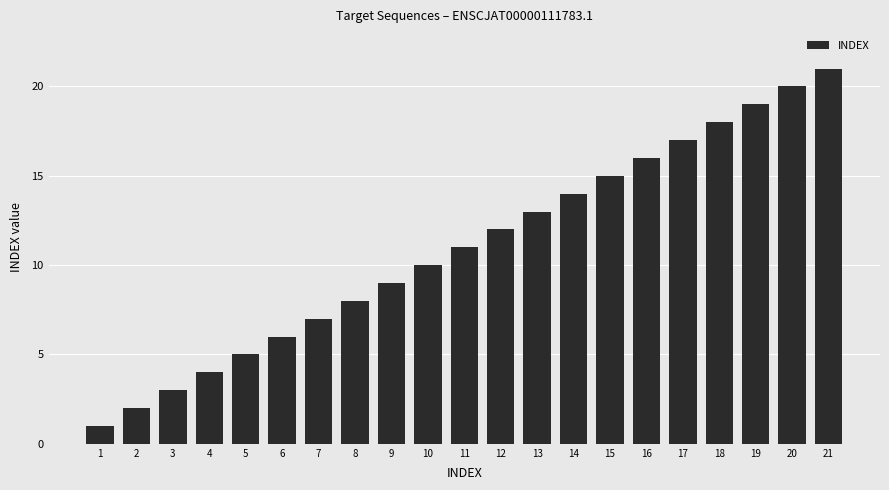

List the labels in order of value, largest first.

21, 20, 19, 18, 17, 16, 15, 14, 13, 12, 11, 10, 9, 8, 7, 6, 5, 4, 3, 2, 1